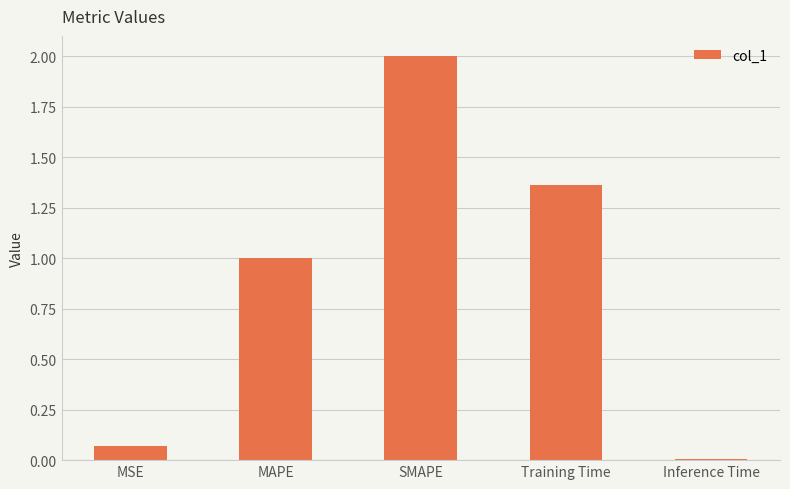

Between SMAPE and Inference Time, which is larger?

SMAPE